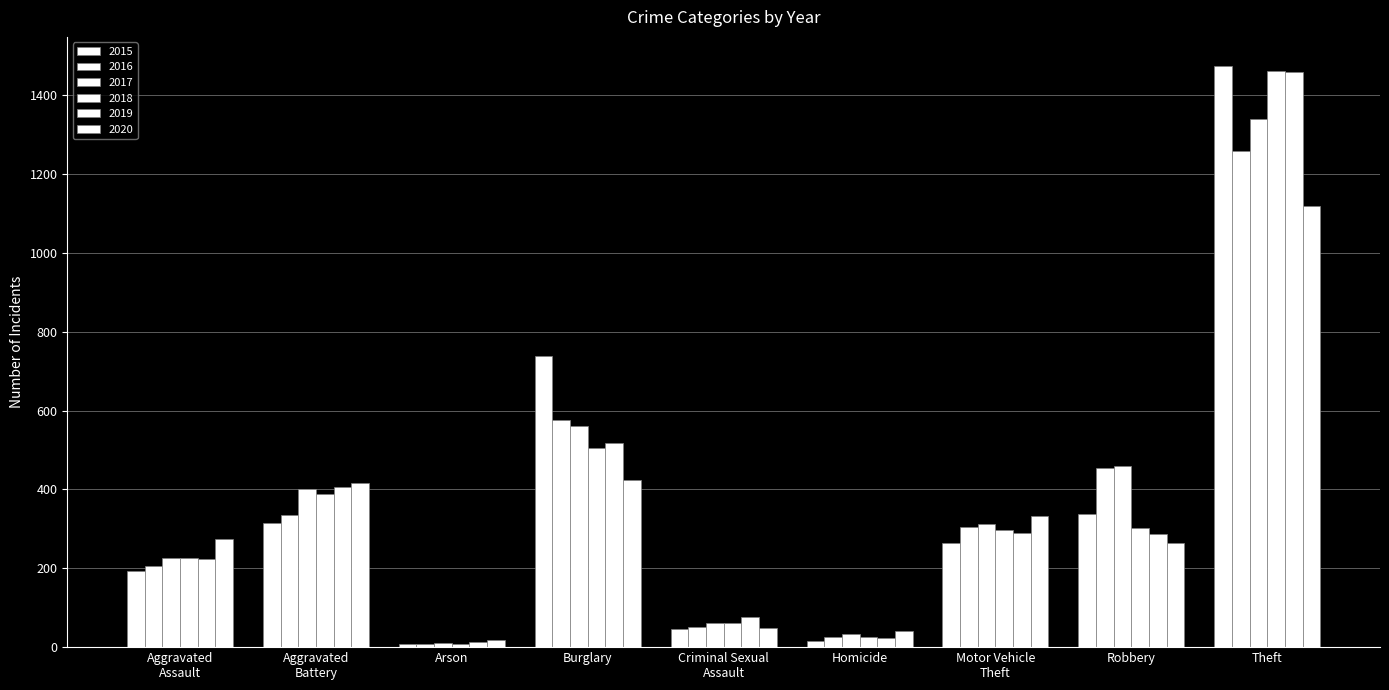

How many groups of bars are there?

9